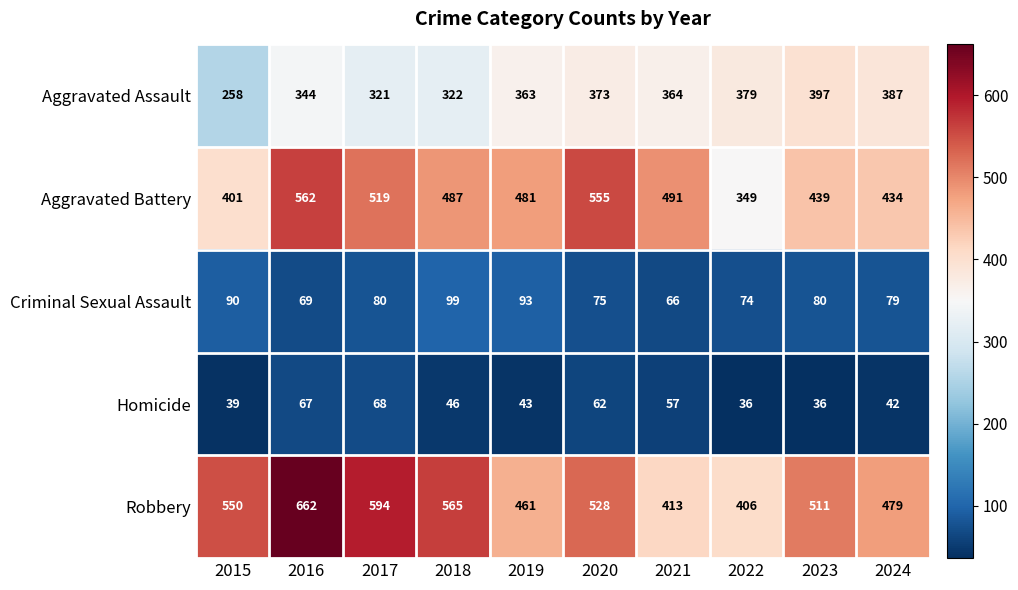

Which category has the lowest value in the Robbery series?

2022